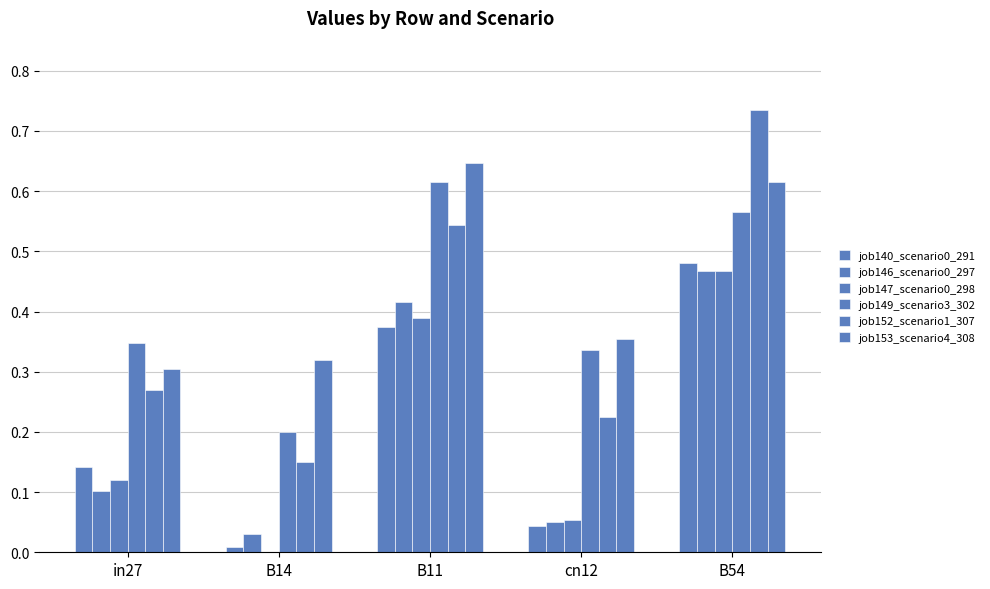

The job153_scenario4_308 series shows 1.0 at B54. True or false?

False